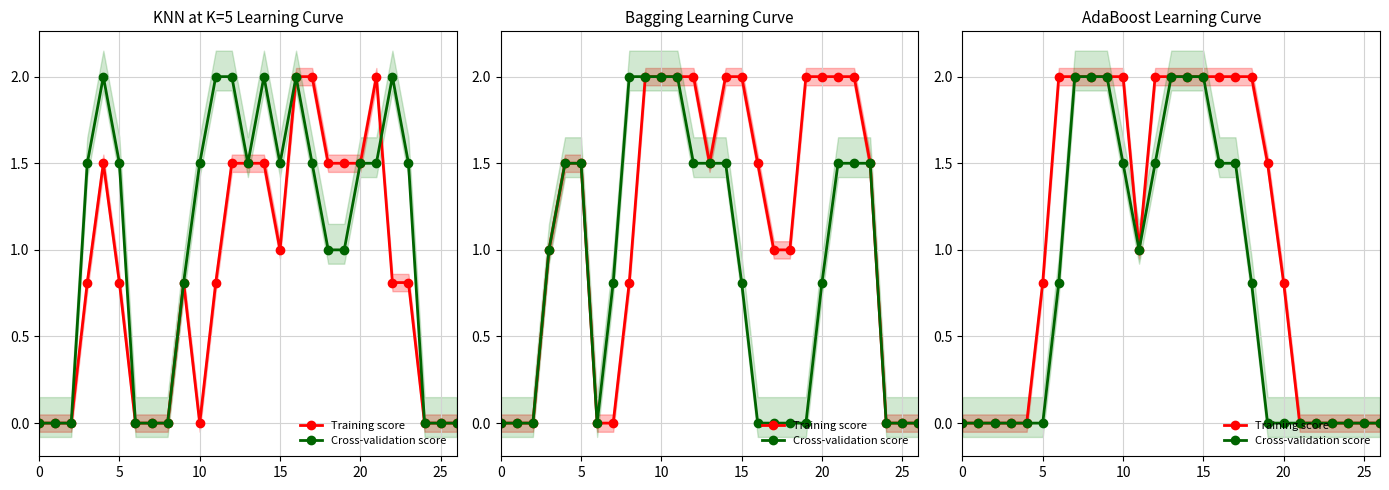

What are all the series names shown in the legend?

Training score, Cross-validation score